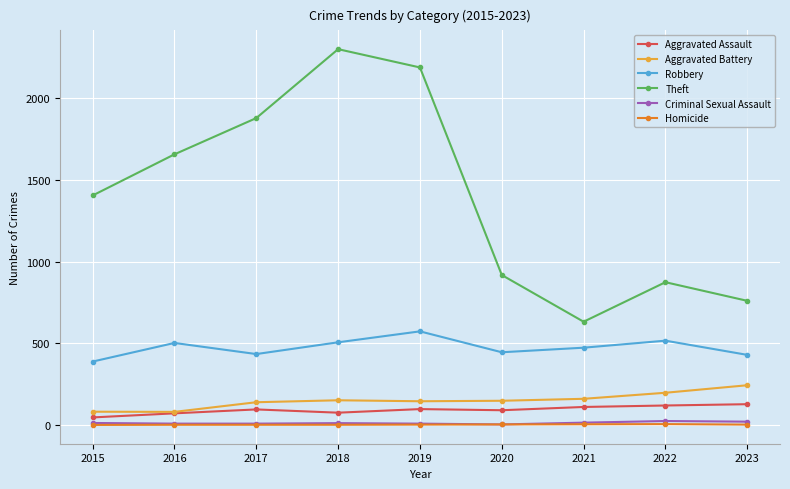

Which series has the largest range (max minus min)?

Theft